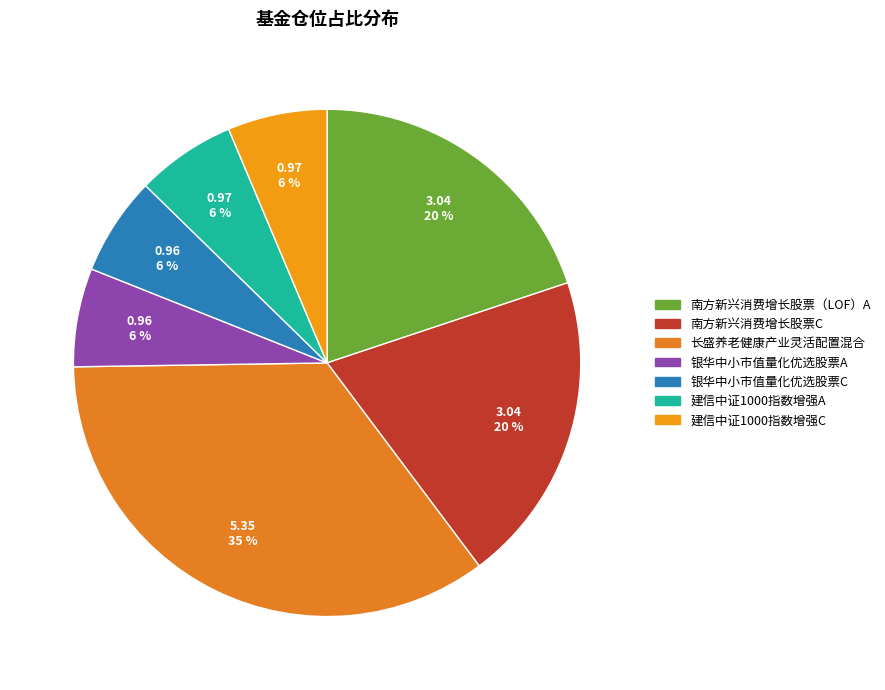

What is the change in value from 长盛养老健康产业灵活配置混合 to 建信中证1000指数增强C?

-4.4